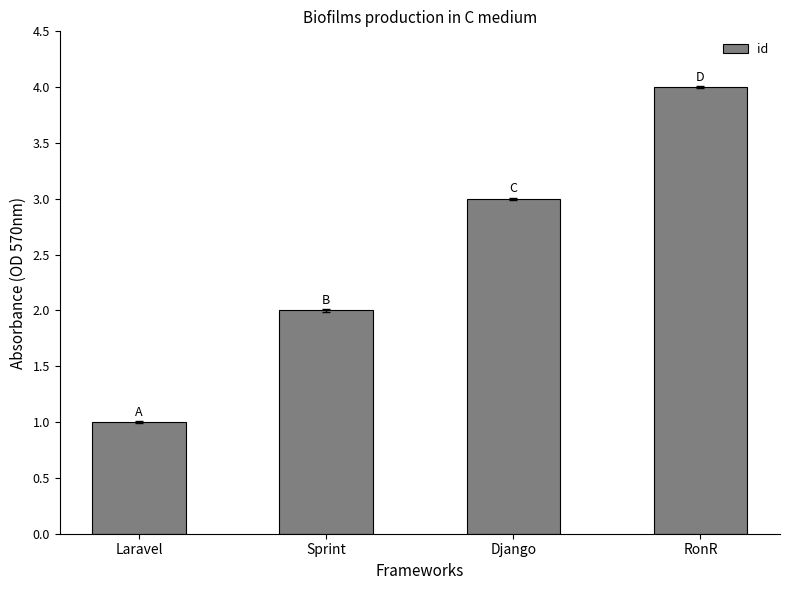

The value at RonR is 4. True or false?

True